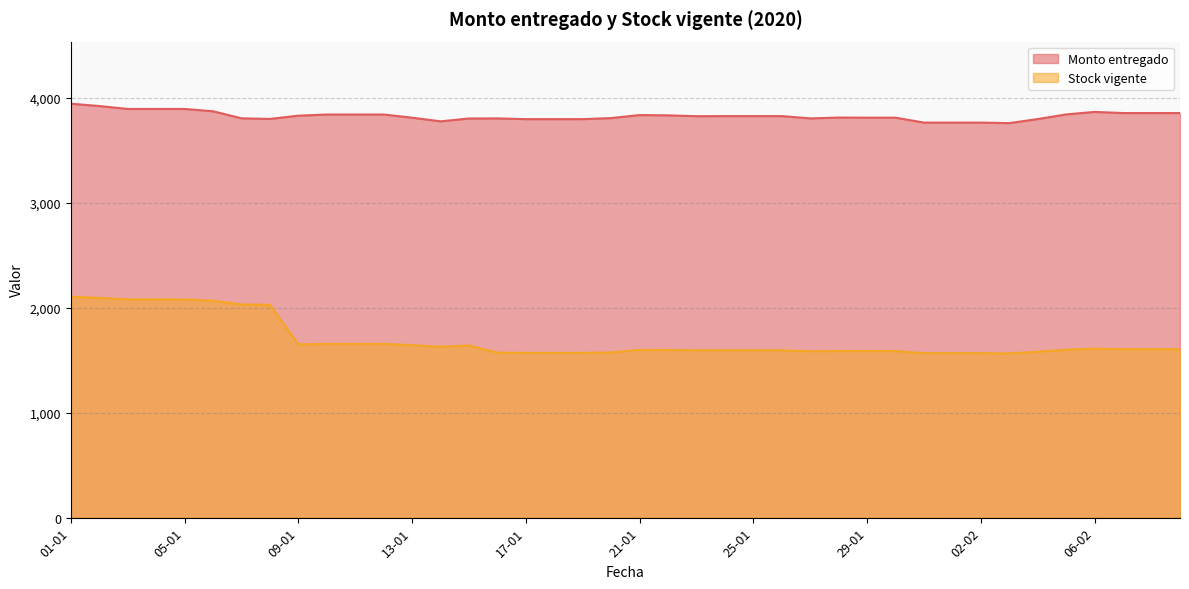

What is the difference between the maximum and minimum values in the Stock vigente series?

540